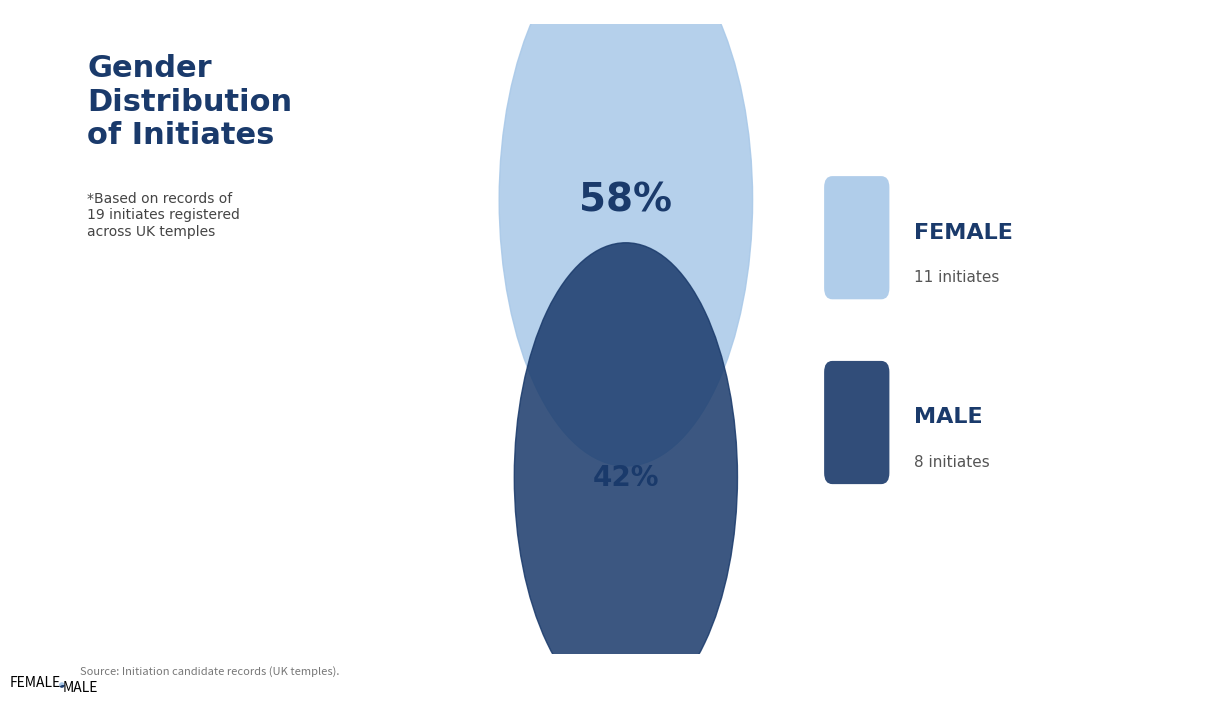

Is there a majority slice in this chart?

Yes